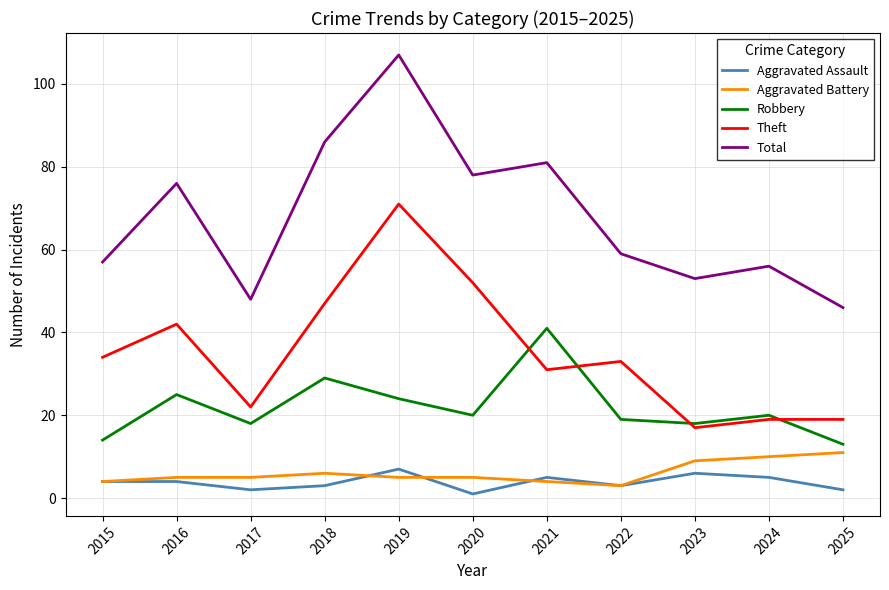

True or false: Total has more than 0 points higher than both neighbors.

True